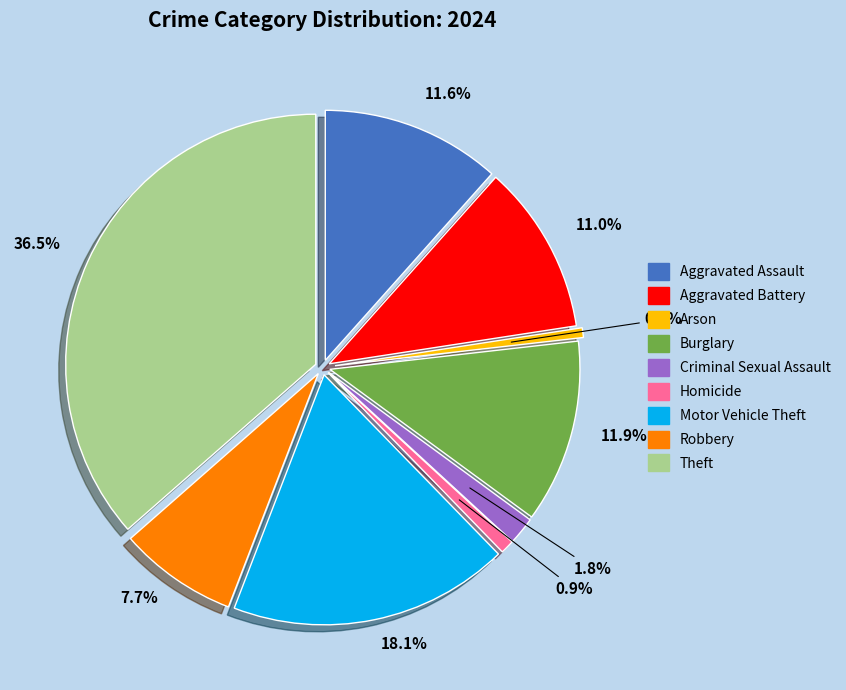

Is there any slice that represents more than half of the pie?

No